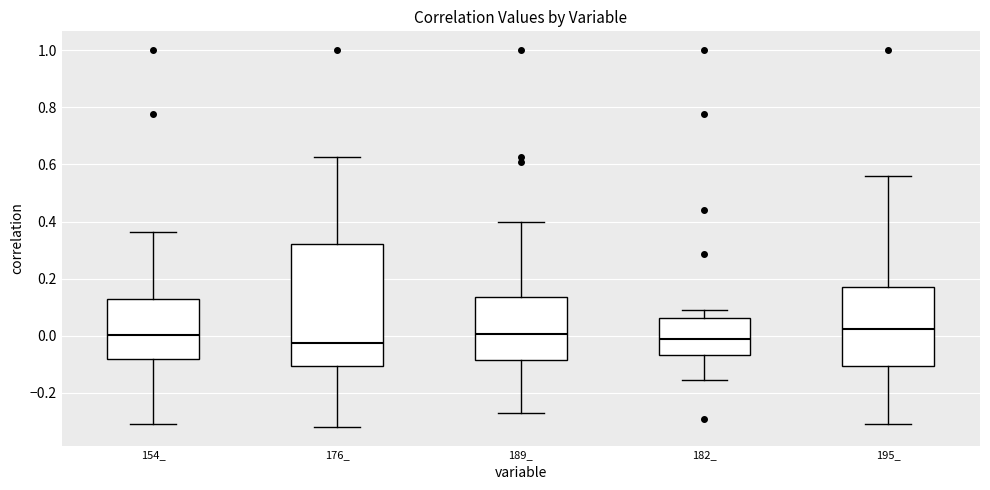

Comparing the boxes themselves (not the whiskers), which one is the tallest?

176_